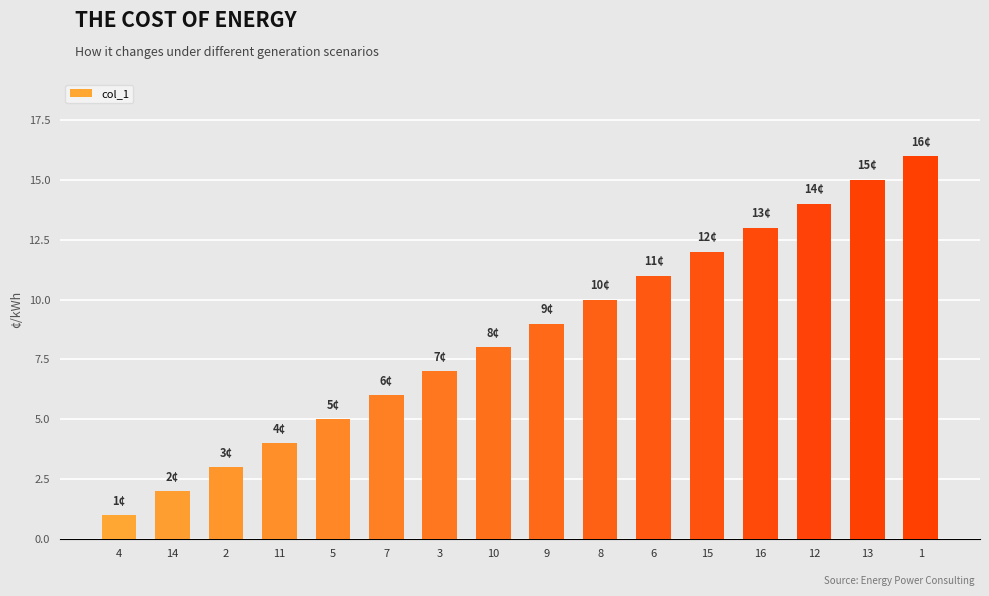

Which category has the highest value across all series?

1